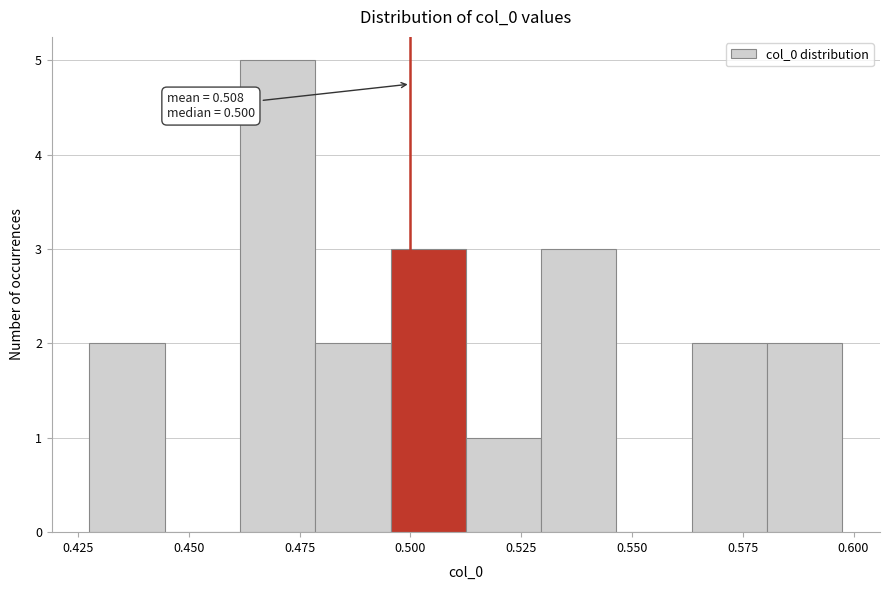

Read against the x-axis, roughly where is the centre of the tallest bar?

0.470